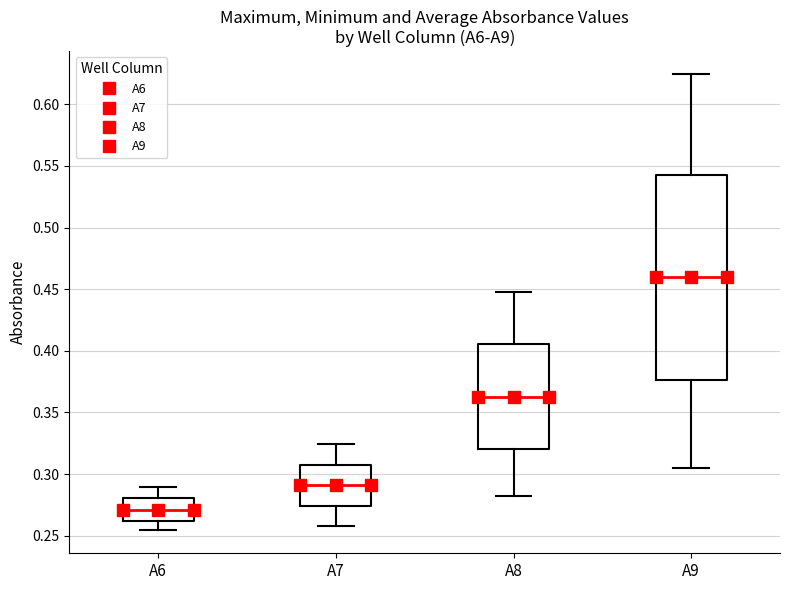

Reading left to right, transcribe this box plot: for each box, give where its median line is, the range the box spans, and where its two whiskers end, as read against the y-axis. The values are not printed on the chart, so give them approximately, as read against the axis.

A6: median 0.270, box 0.260 to 0.280, whiskers 0.255 to 0.290
A7: median 0.290, box 0.275 to 0.310, whiskers 0.260 to 0.325
A8: median 0.365, box 0.320 to 0.405, whiskers 0.280 to 0.450
A9: median 0.460, box 0.375 to 0.540, whiskers 0.305 to 0.625